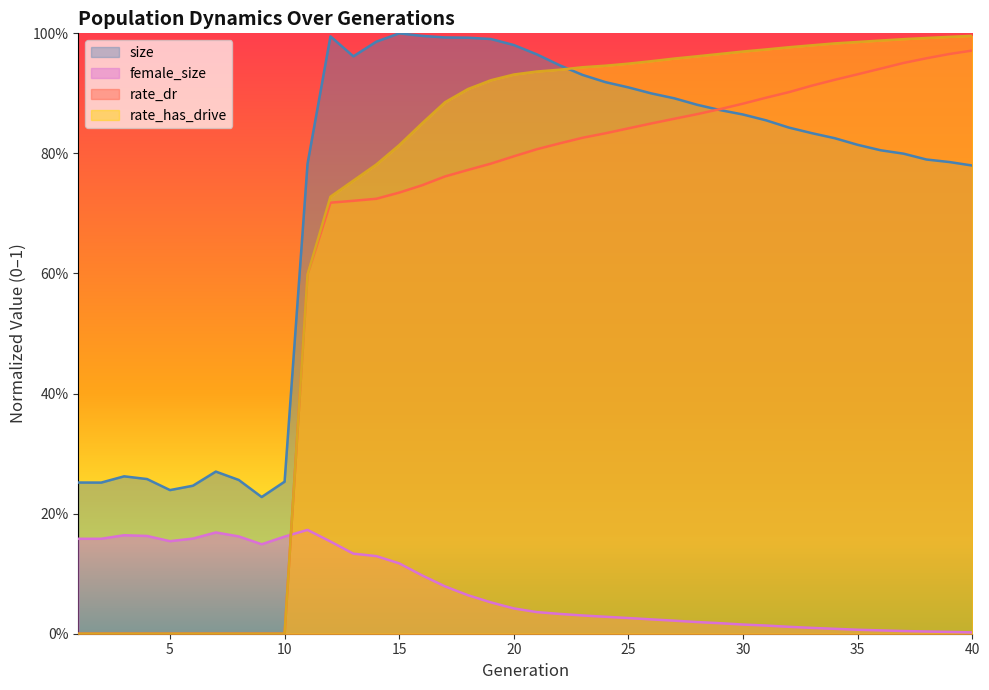

List the labels in order of rate_dr value, smallest first.

1, 2, 3, 4, 5, 6, 7, 8, 9, 10, 11, 12, 13, 14, 15, 16, 17, 18, 19, 20, 21, 22, 23, 24, 25, 26, 27, 28, 29, 30, 31, 32, 33, 34, 35, 36, 37, 38, 39, 40